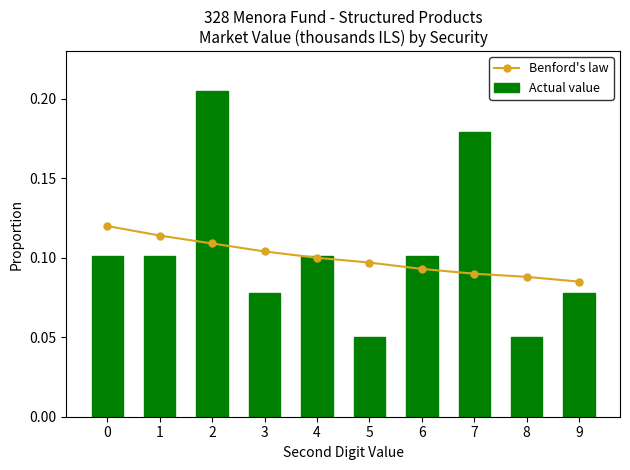

What is the sum of the Actual value values at 5 and 8?

0.1